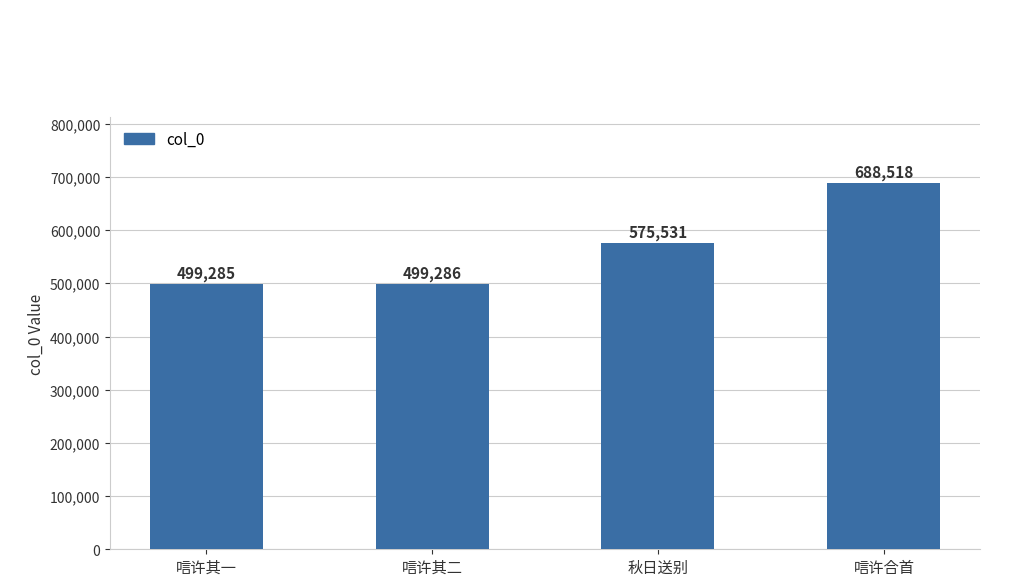

At which category does the chart reach its peak across all series?

唁许合首